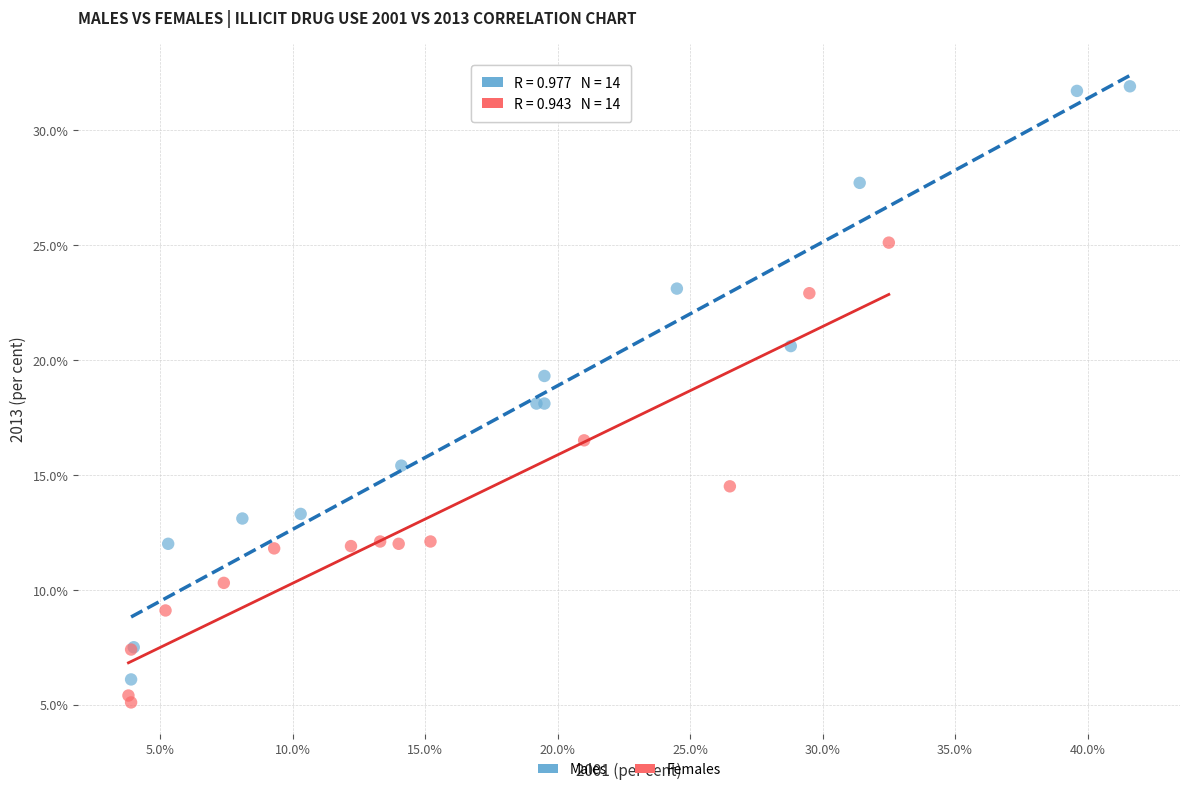

What are all the series names shown in the legend?

Males, Females